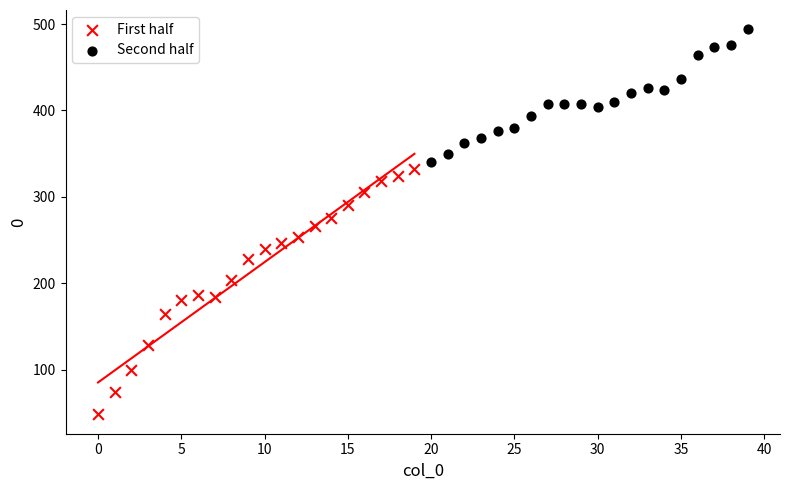

Which series has the widest spread of Y values?

First half